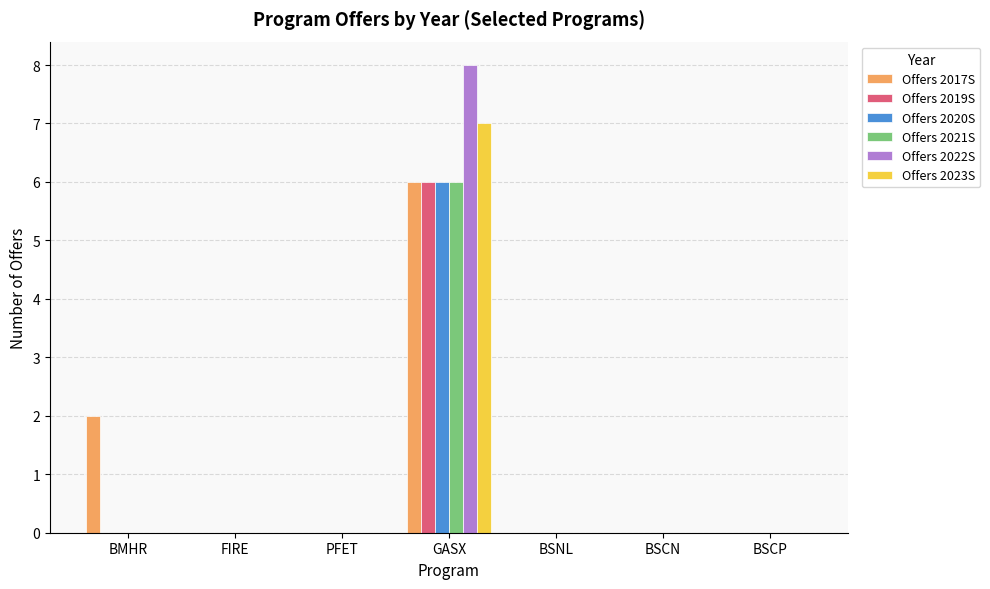

How many data points does each series have?

7